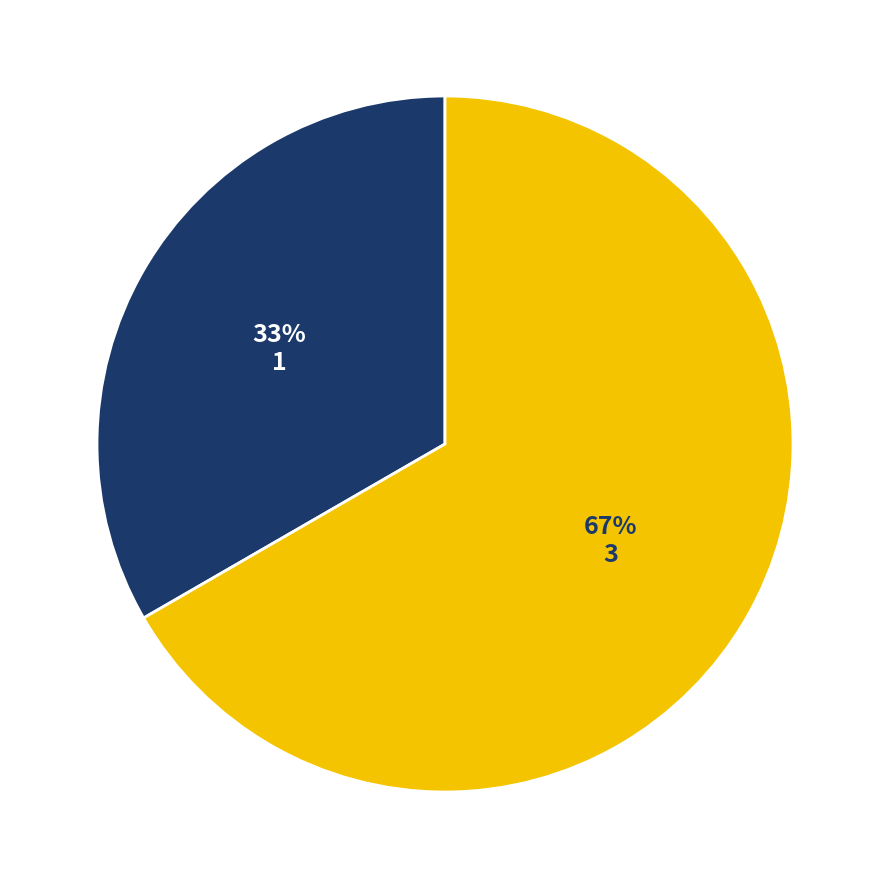

Count the number of slices in the pie.

2